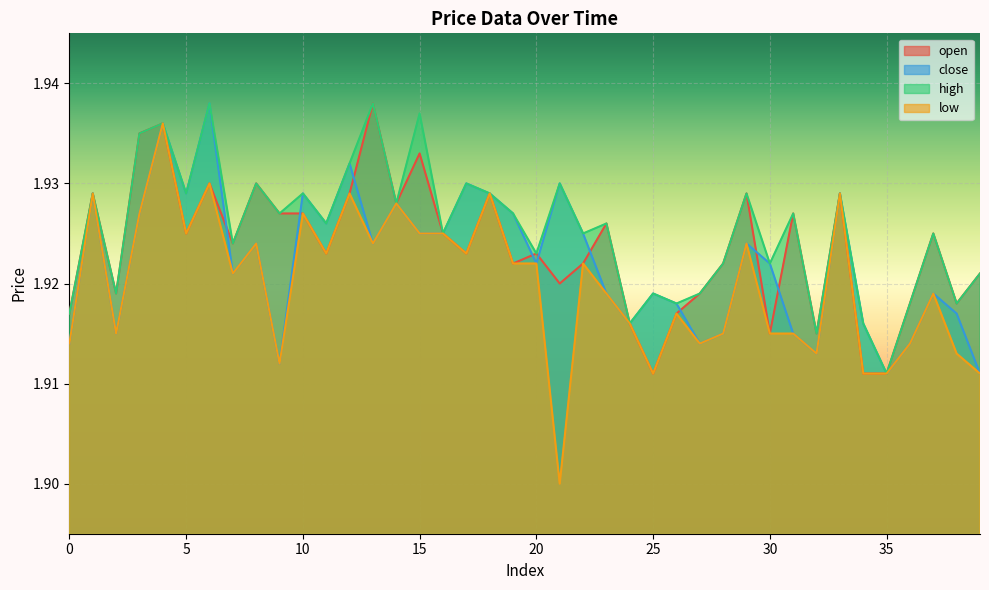

How many low values are between 1 and 2?

40